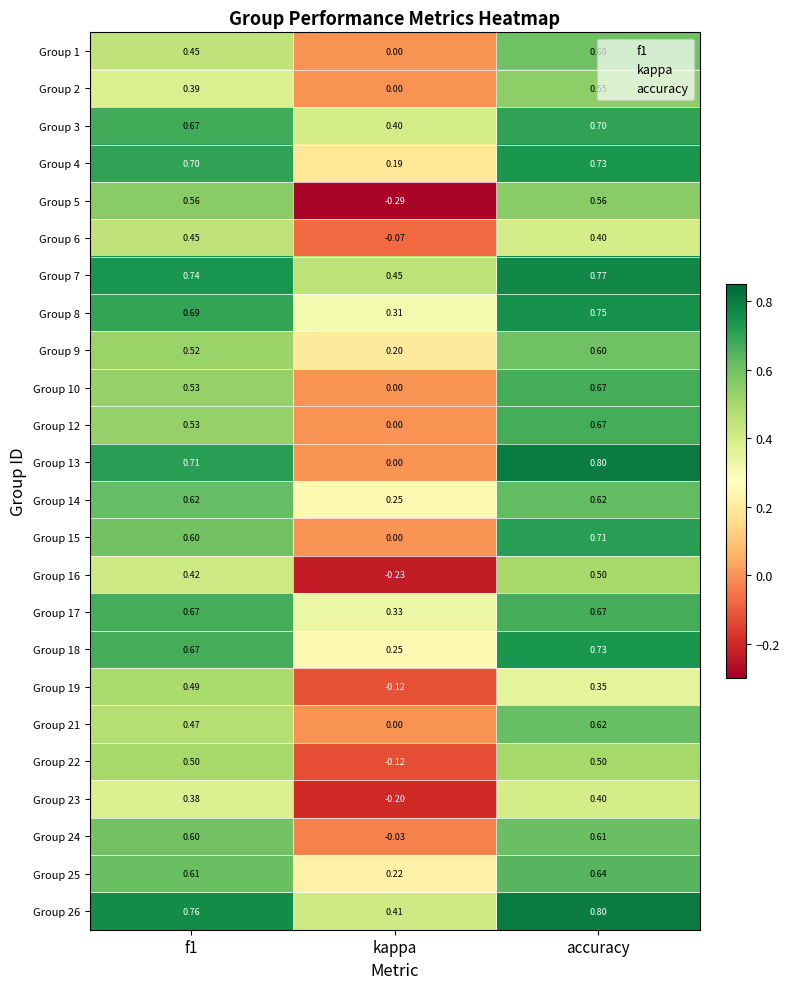

At how many categories does at least one series exceed 0?

3